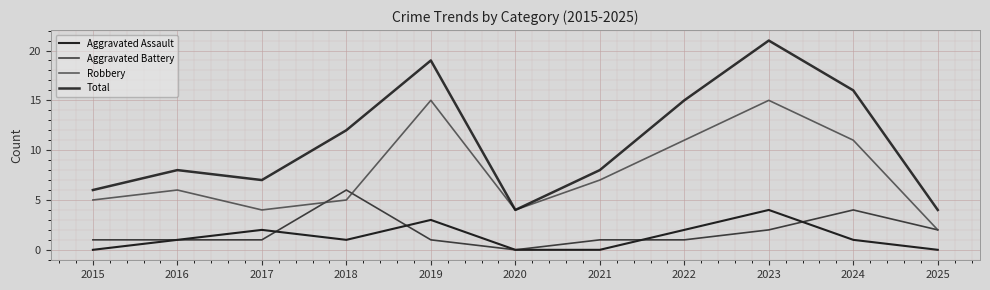

What is the difference between the Aggravated Battery values at 2021 and 2025?

1